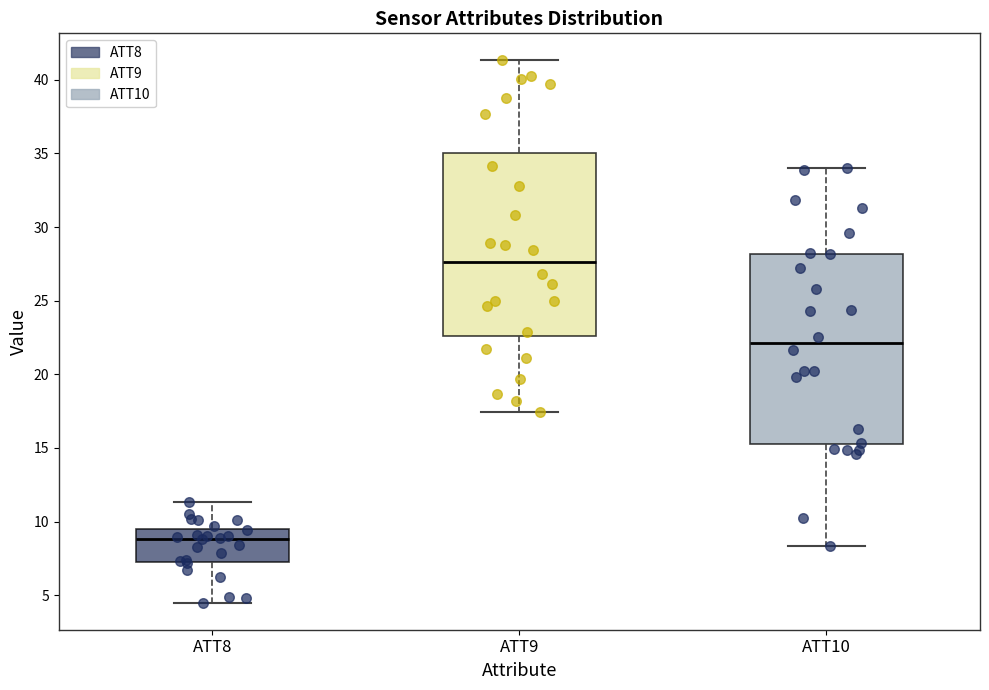

Where is the lower edge of the box for ATT8 on the y-axis? The values are not printed on the chart, so give them approximately, as read against the axis.

7.5